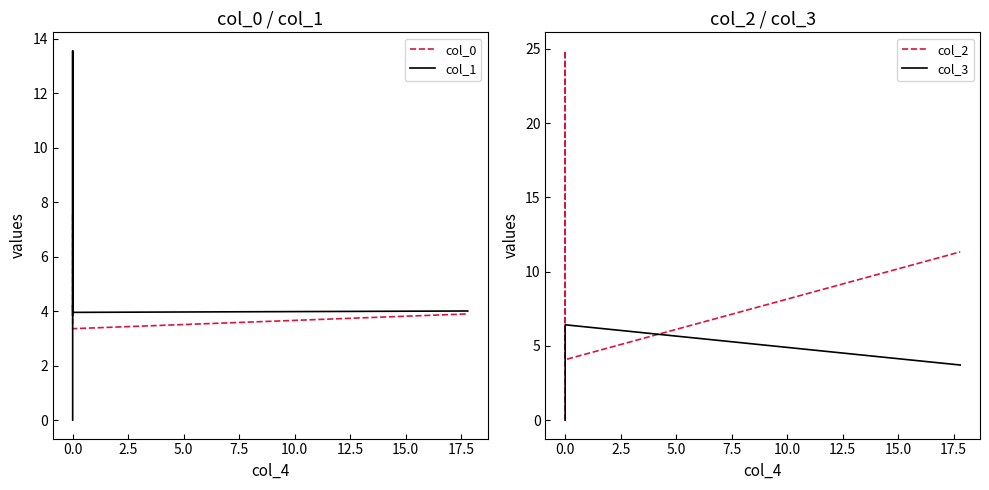

How many series are shown in this chart?

4